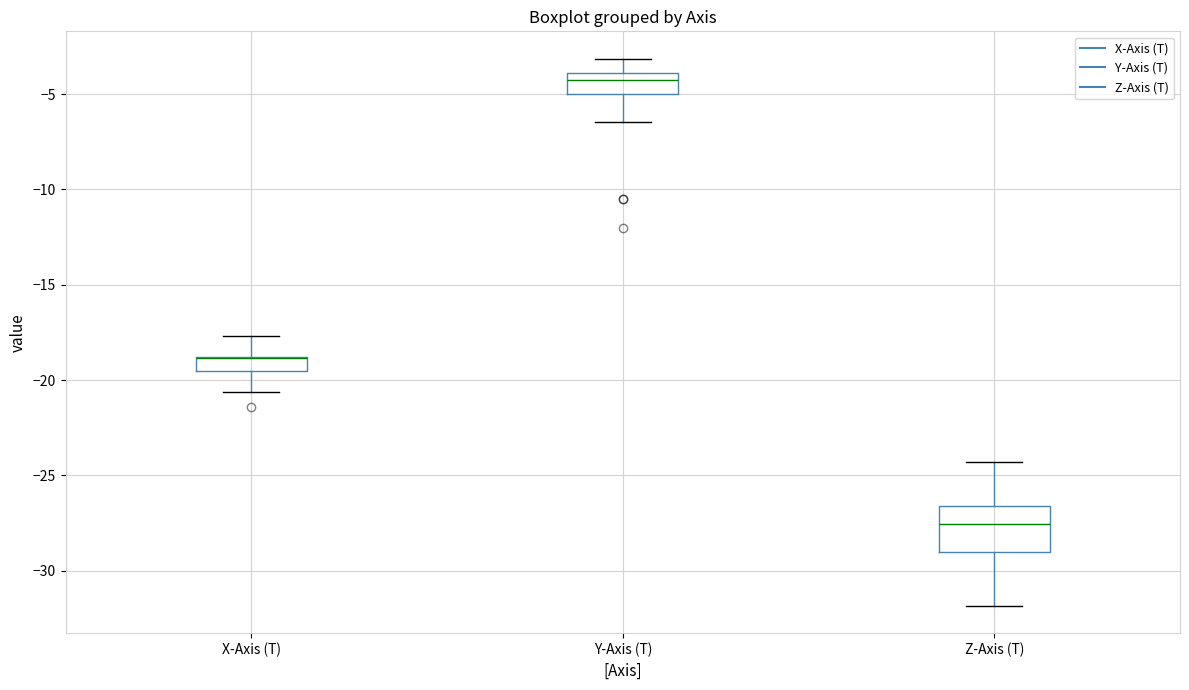

Where does the lower whisker of the box for Y-Axis (T) end on the y-axis? The values are not printed on the chart, so give them approximately, as read against the axis.

-6.5